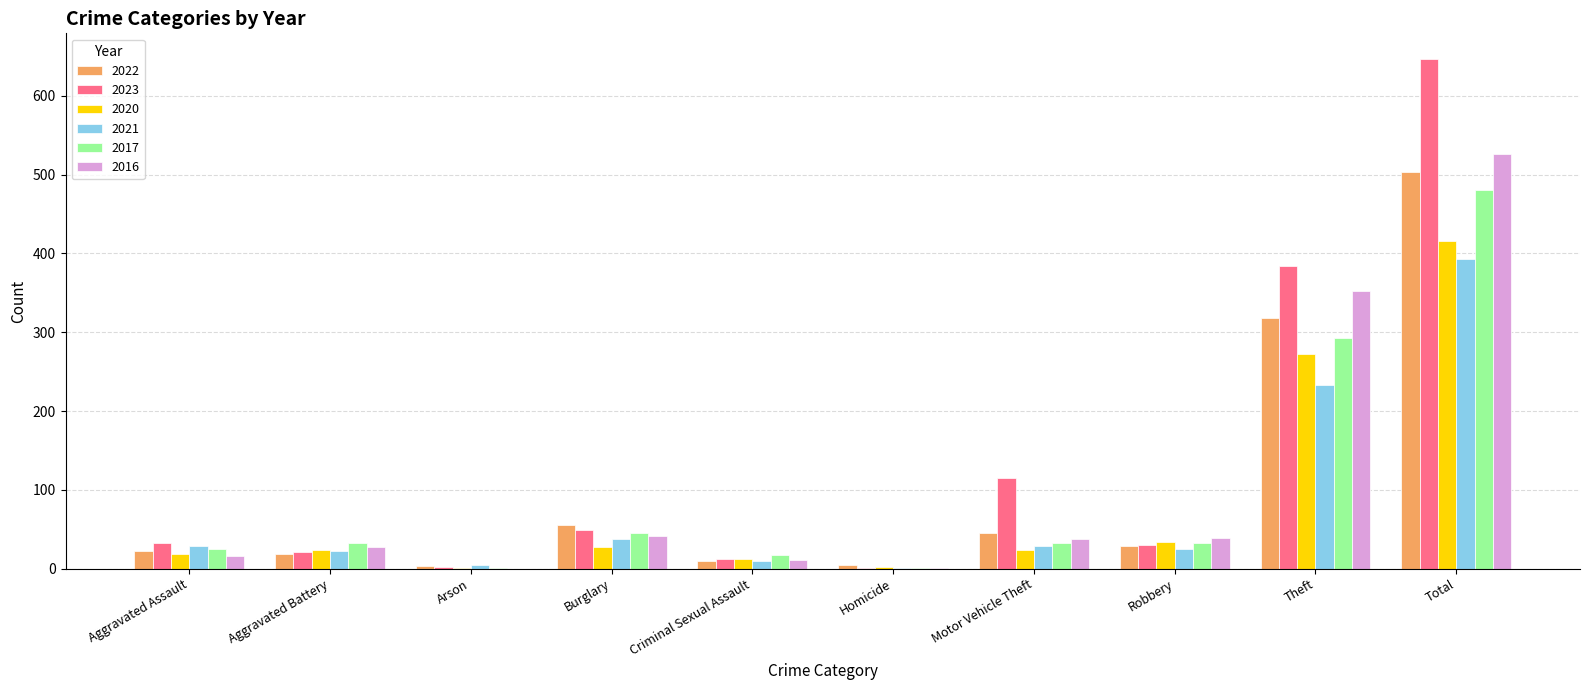

What is the sum of all 2021 values?

786